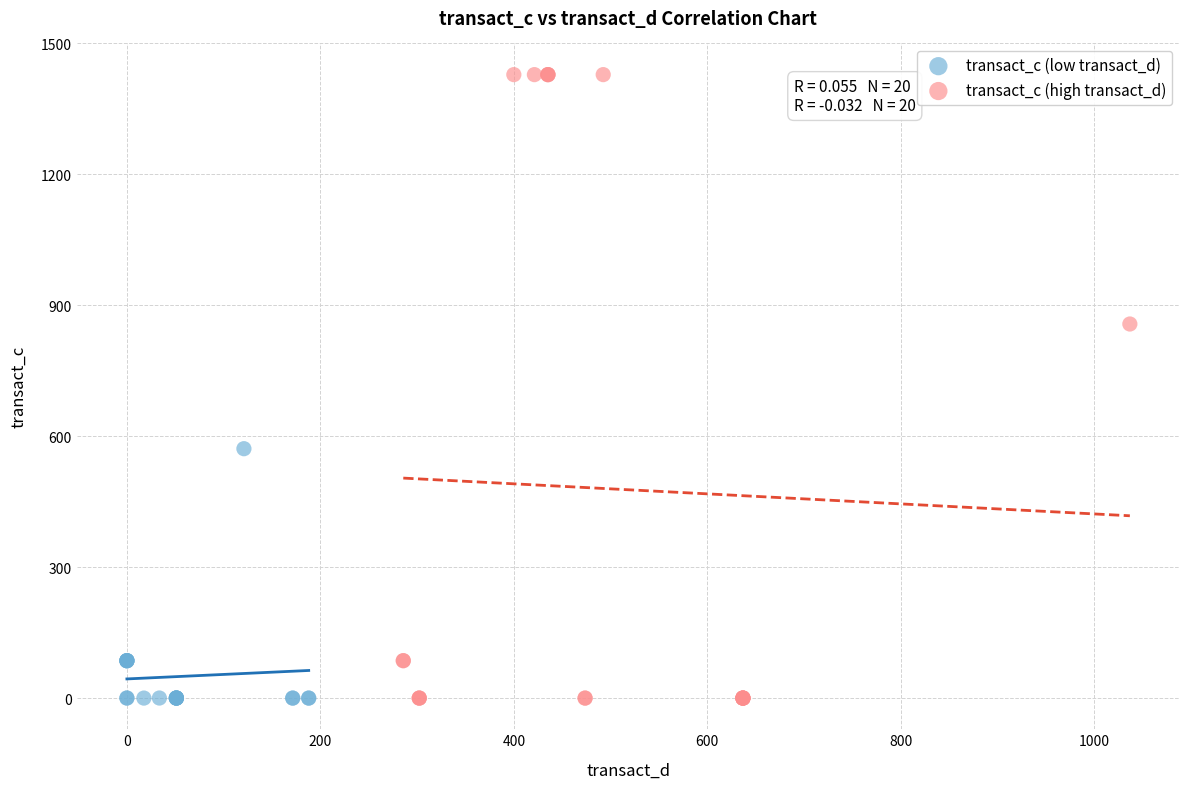

Which series has the widest spread of Y values?

transact_c (high transact_d)